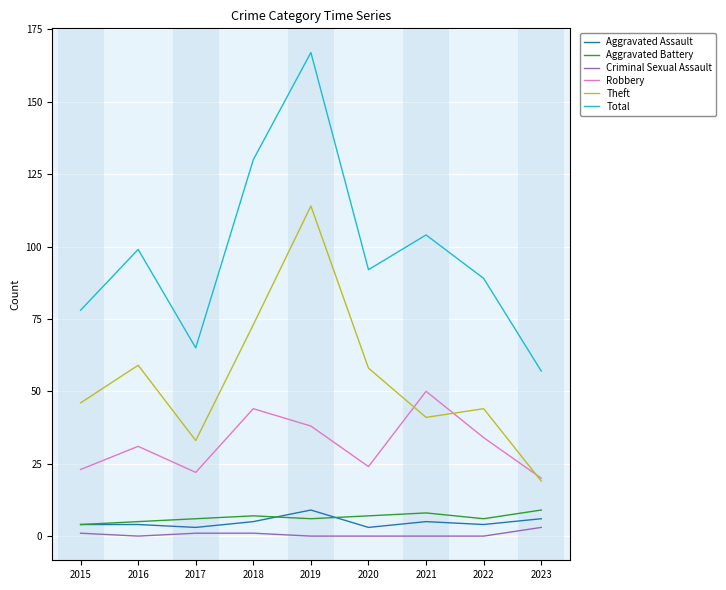

At which category is the sum across all series the highest?

2019